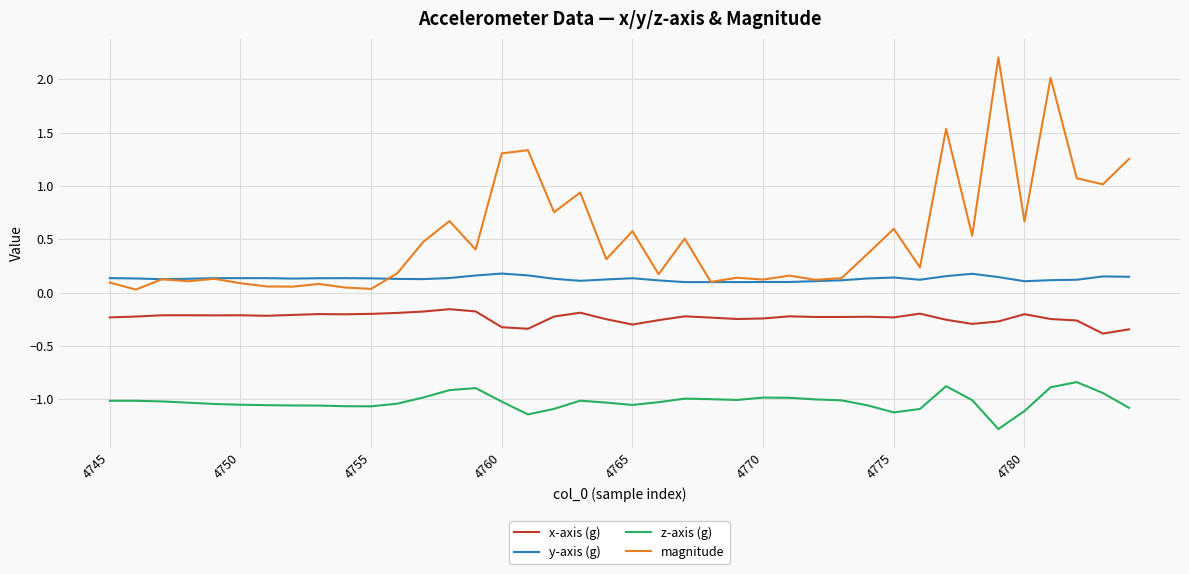

True or false: x-axis (g) and y-axis (g) cross at least once.

False